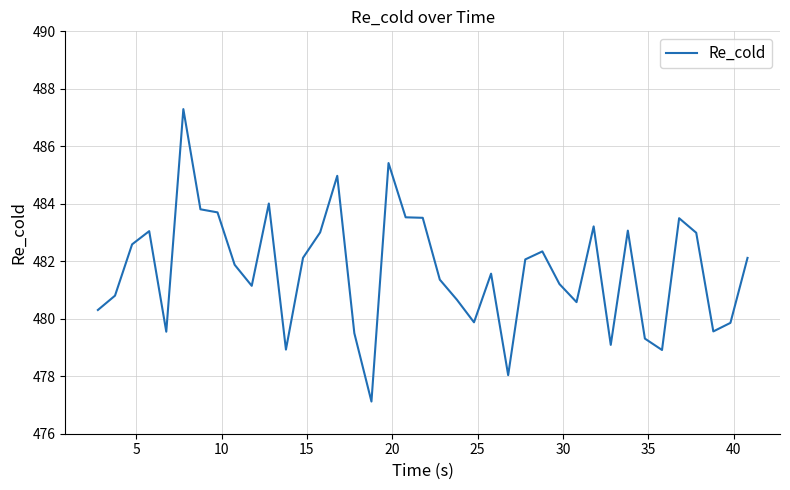

What is the average value?

481.7